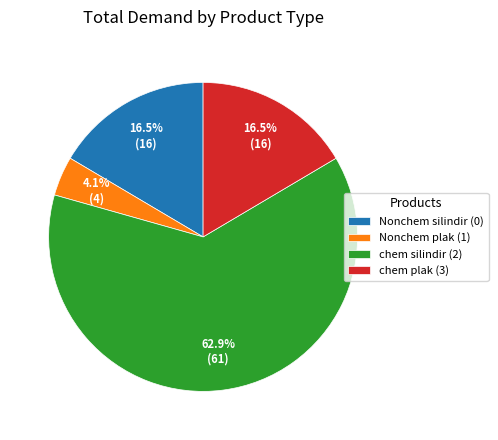

Count the number of slices in the pie.

4